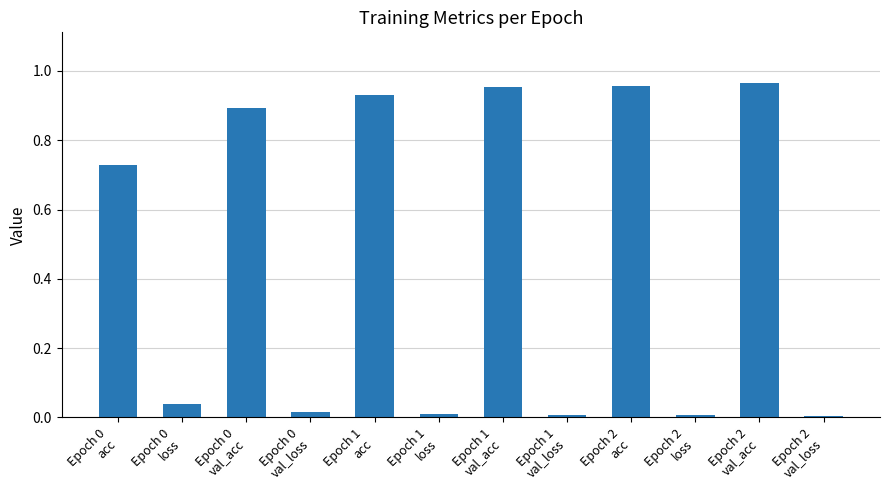

What is the sum of all values?

5.5